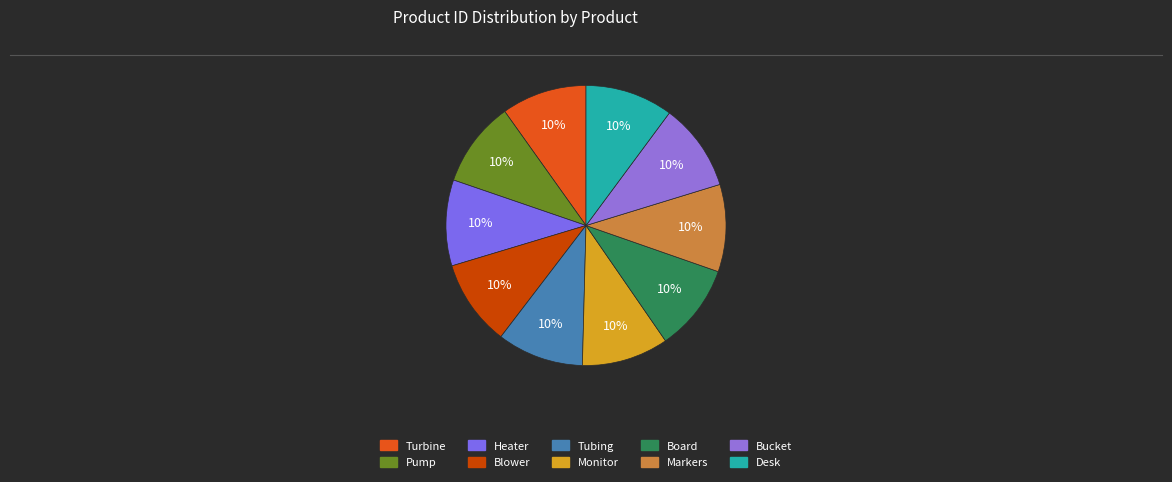

Is it true that Pump is 15% of the pie?

False